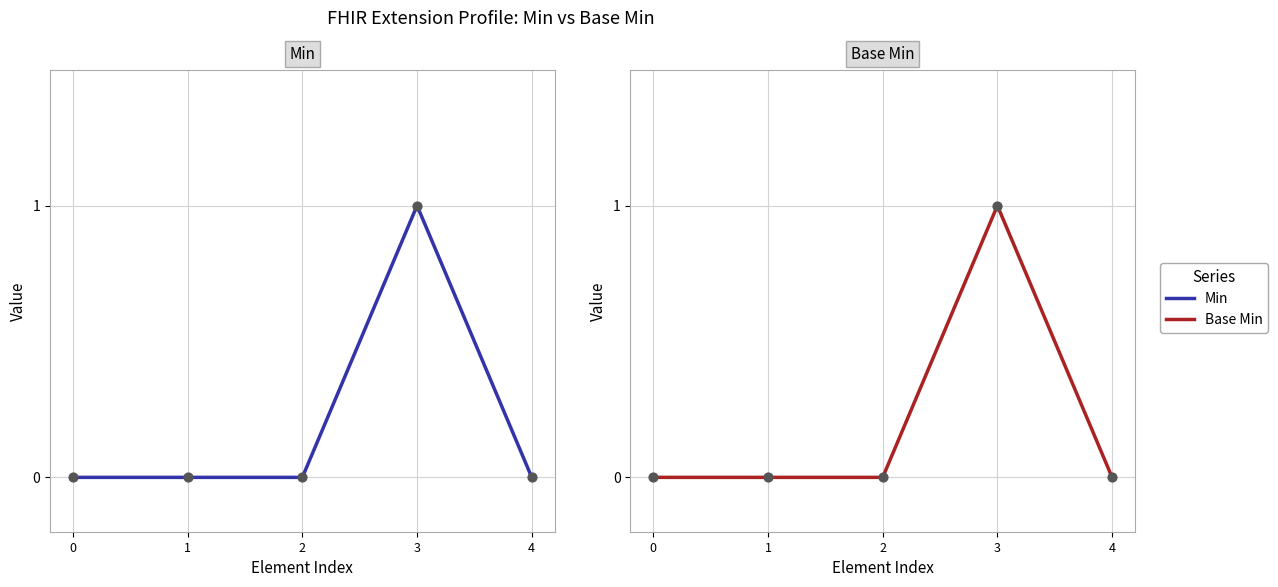

At which category is the sum across all series the highest?

3